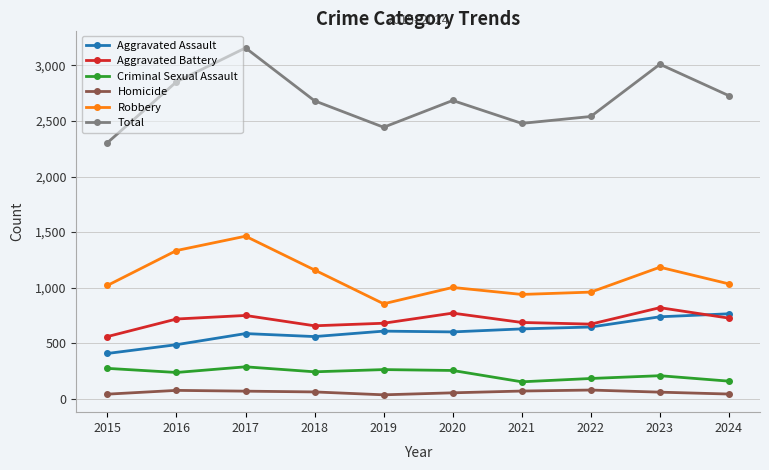

How many distinct data groups are displayed?

6